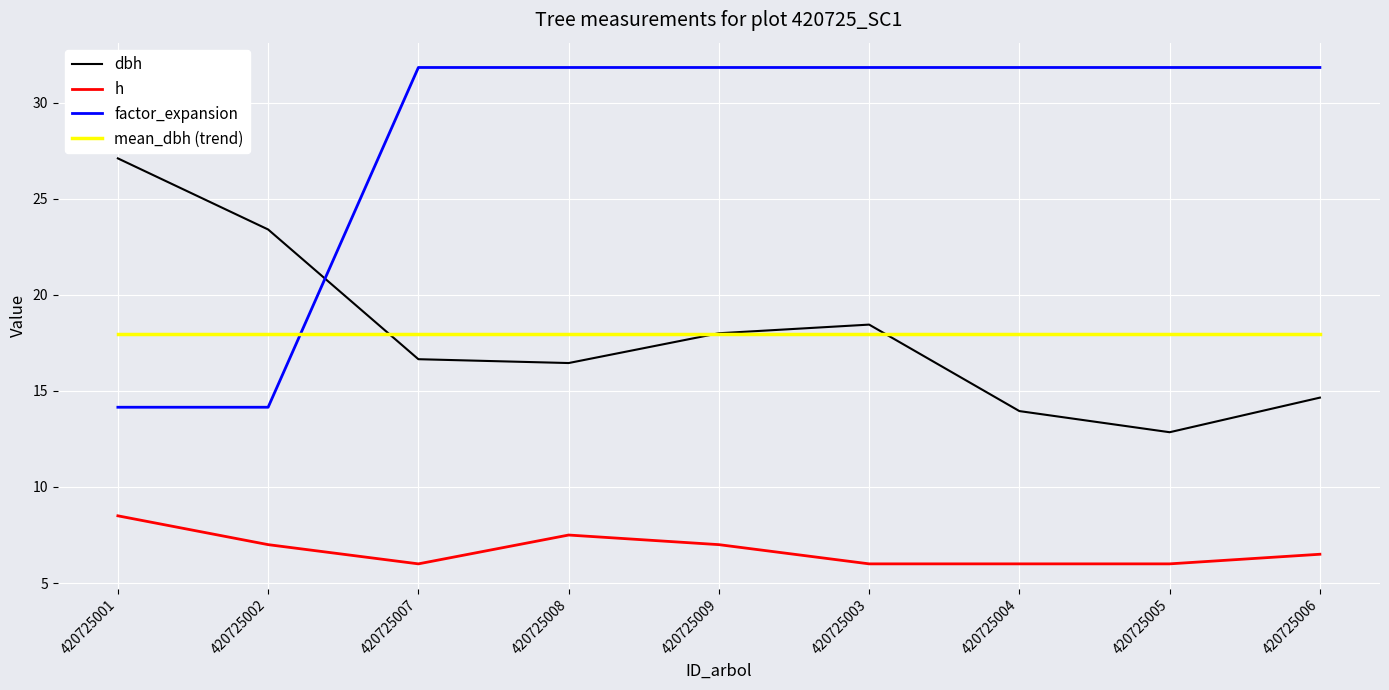

At 420725006, list the series in order from smallest to largest.

h, dbh, mean_dbh (trend), factor_expansion